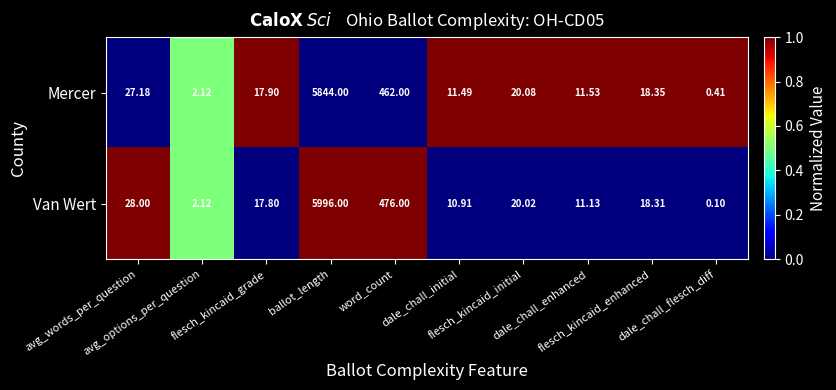

Between dale_chall_enhanced and flesch_kincaid_enhanced, which series saw the biggest shift?

Van Wert